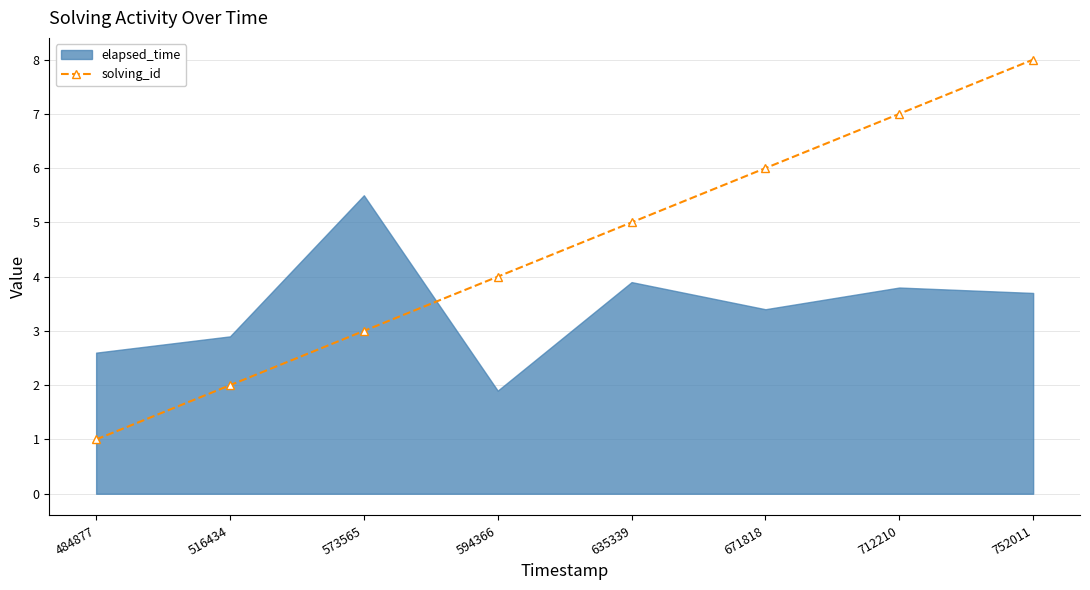

What is the difference between the maximum and minimum values?

7